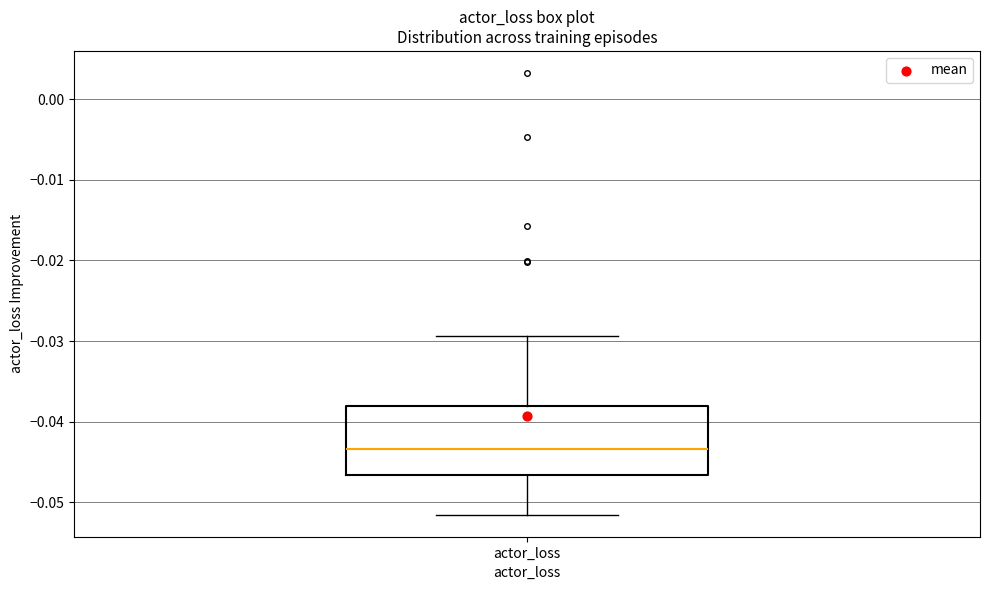

Transcribe this box plot: give where the median line is, the range the box spans, and where the two whiskers end, as read against the y-axis. The values are not printed on the chart, so give them approximately, as read against the axis.

median -0.043, box -0.047 to -0.038, whiskers -0.052 to -0.029